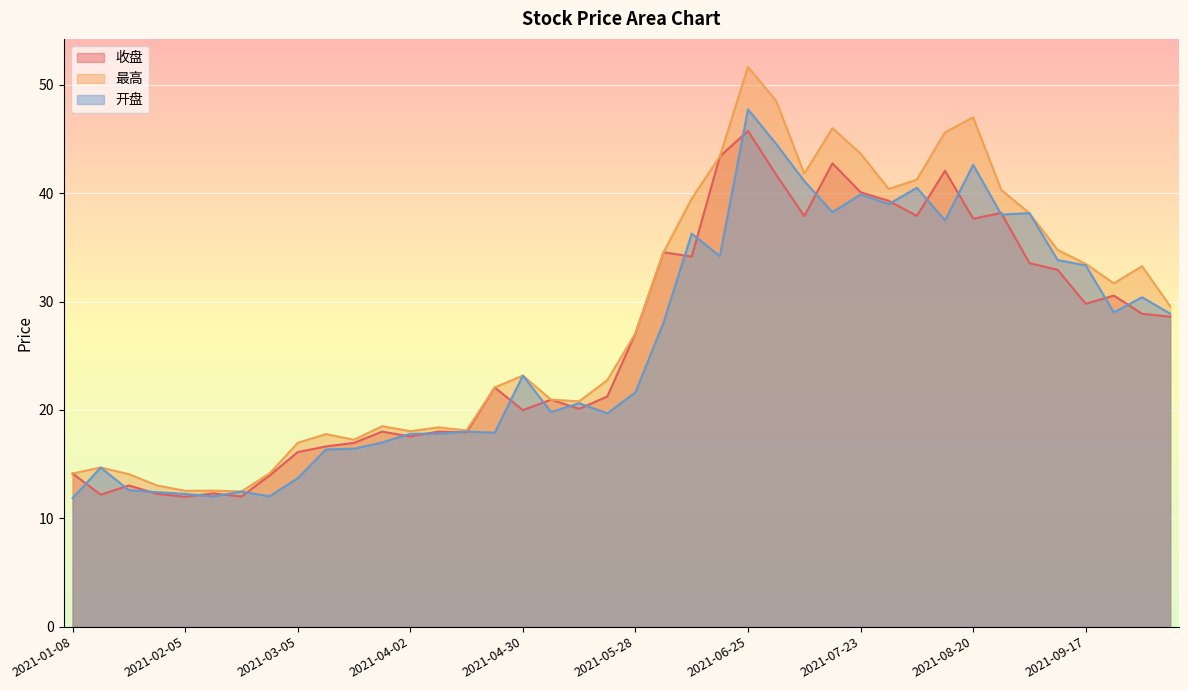

What is the total value across all series at 2021-03-19?

50.6